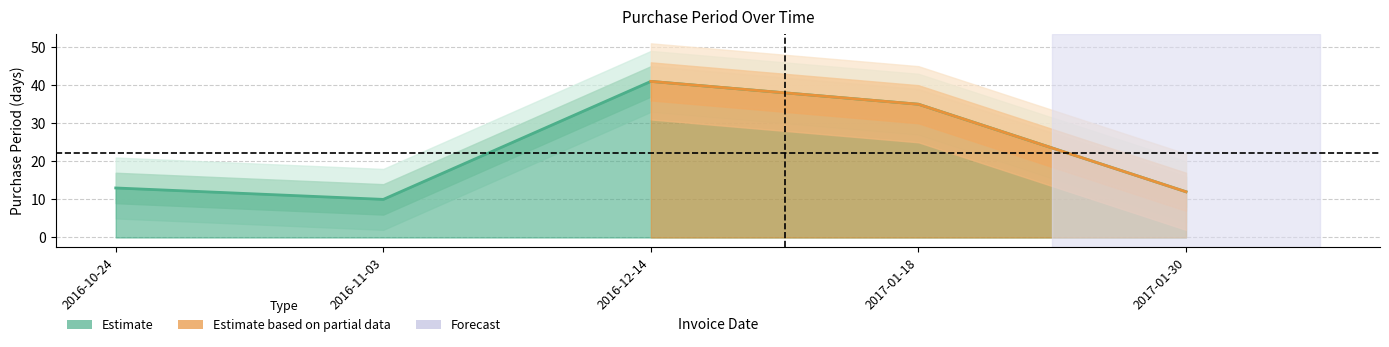

Reading left to right, extract all data points from this chart.

13	10	41	35	12